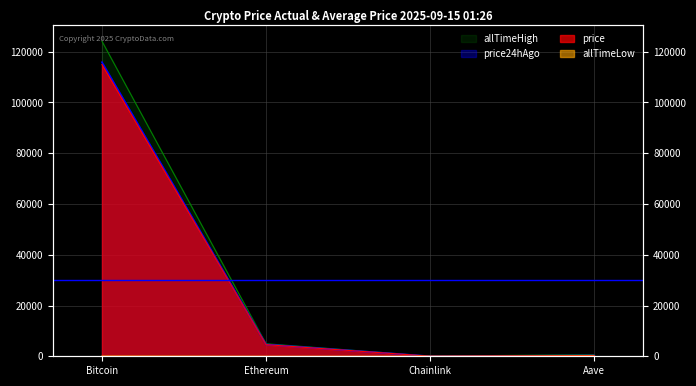

Reading left to right, what are all the values shown in this chart?

price: 114935.0	4589.7	24.0	305.2
price24hAgo: 115864.0	4660.4	24.8	311.9
allTimeHigh: 124128.0	4946.1	52.7	661.7
allTimeLow: 67.8	0.4	0.1	26.0